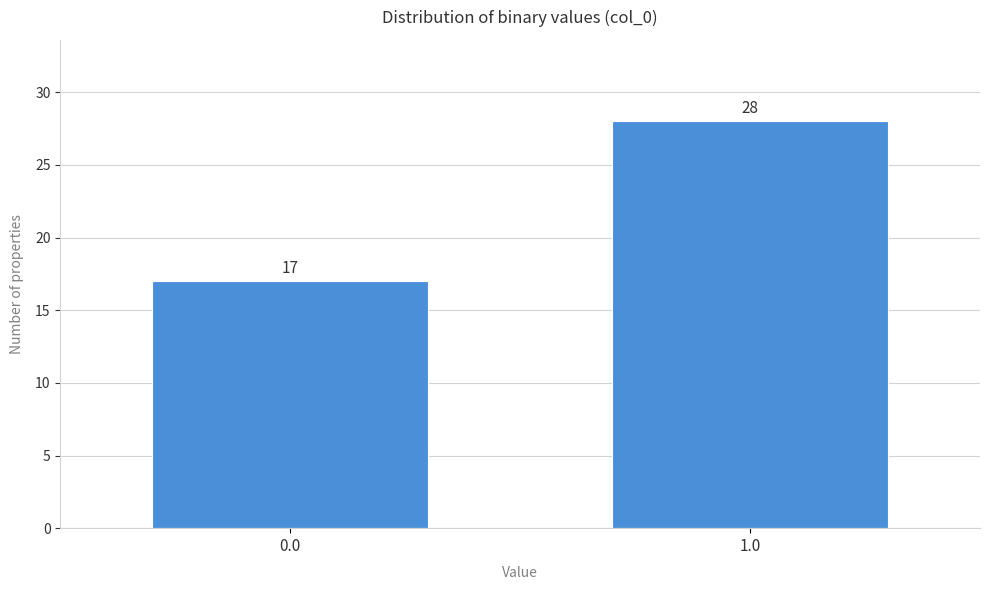

Reading left to right, extract all data points from this chart.

17	28